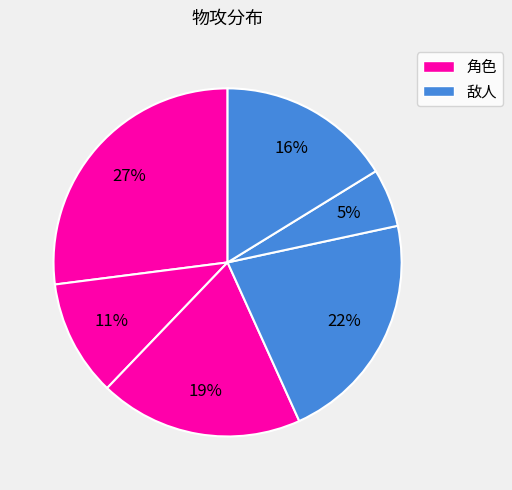

To the nearest percent, what is the difference between the largest and smallest slice percentages?

22%